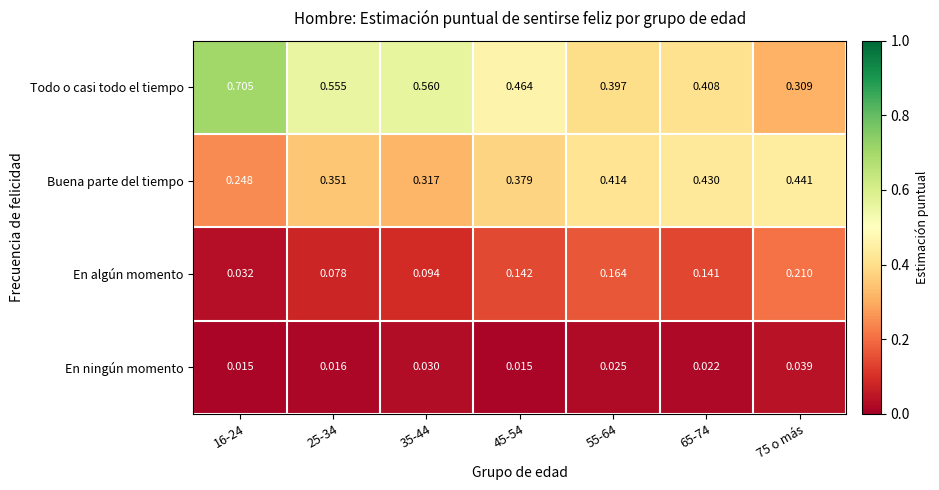

At 65-74, list the series in order from smallest to largest.

En ningún momento, En algún momento, Todo o casi todo el tiempo, Buena parte del tiempo